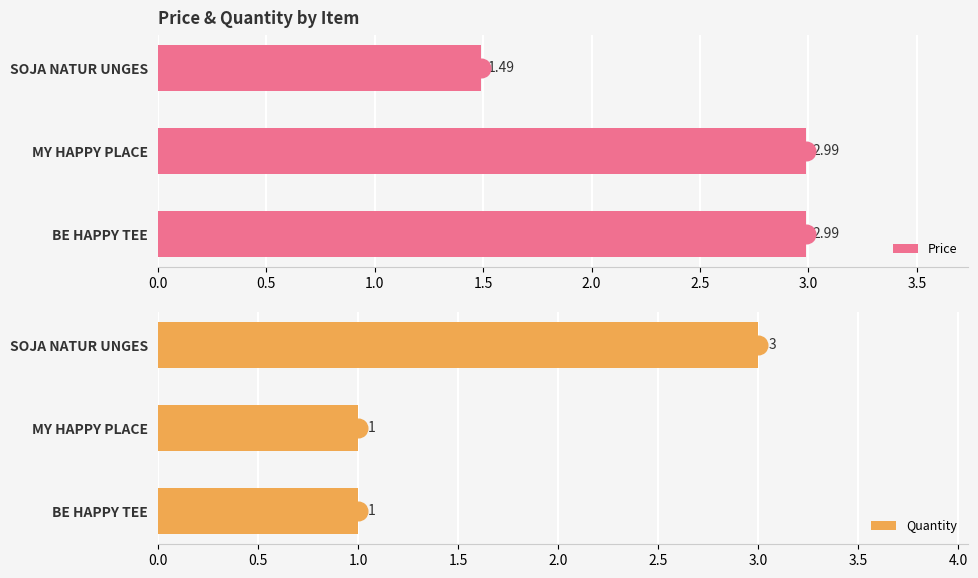

The value of Quantity at MY HAPPY PLACE is 2. True or false?

False